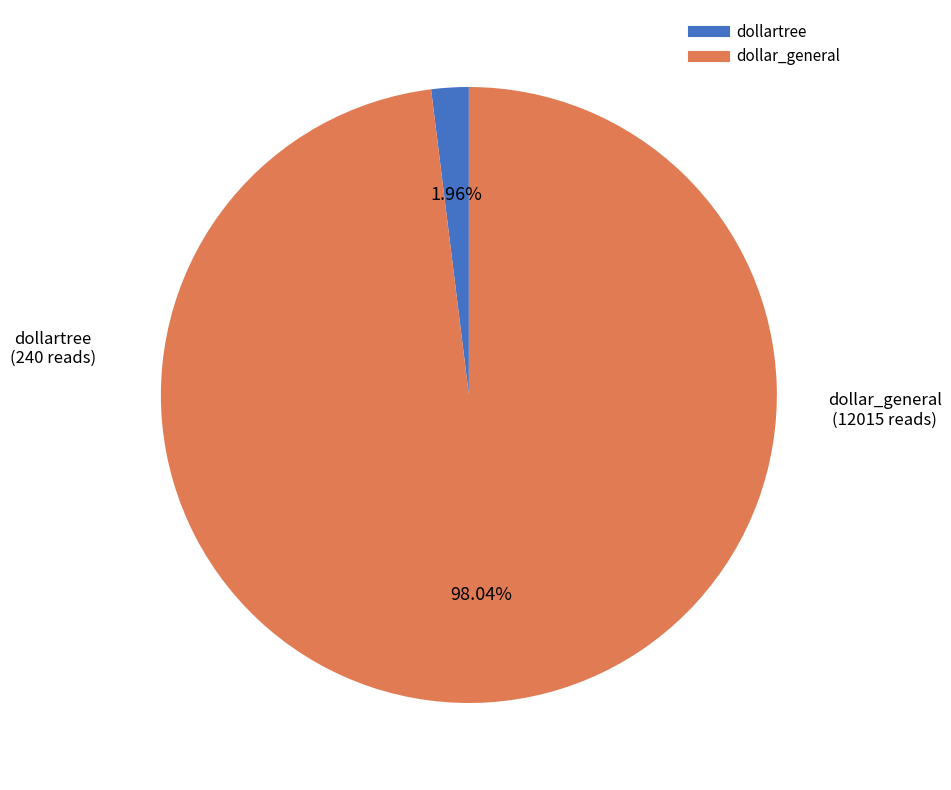

The dollar_general slice represents 98% of the pie. True or false?

True